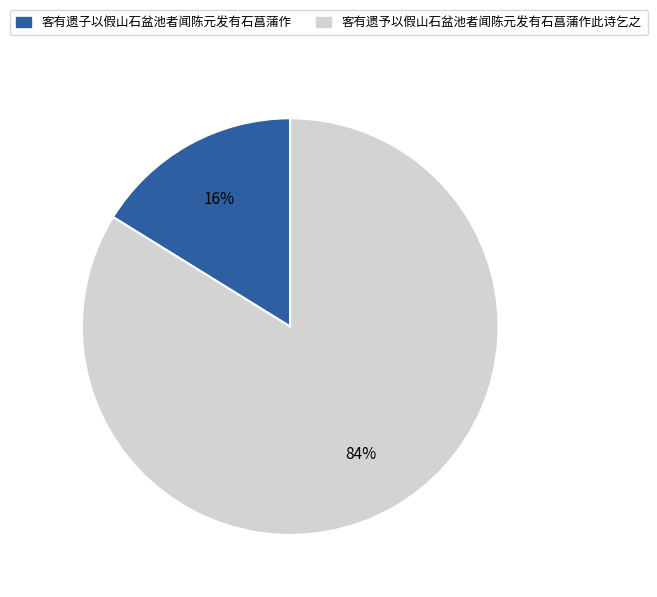

Is there any slice that represents more than half of the pie?

Yes